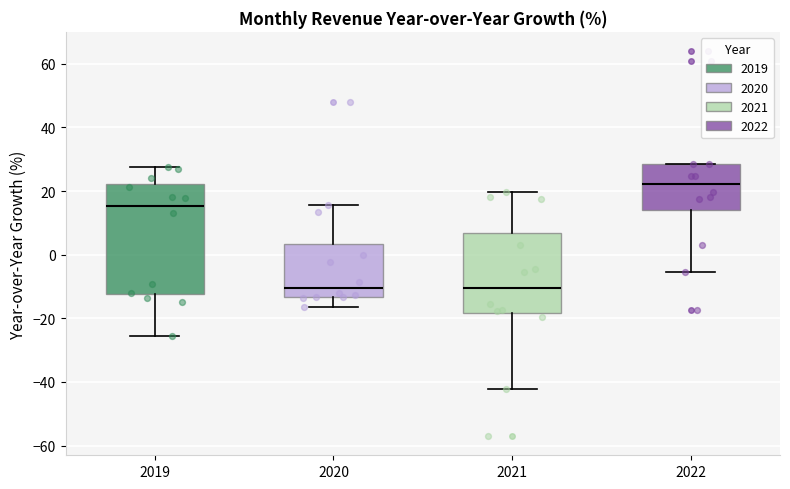

Which box is the tallest, from its lower edge to its upper edge?

2019